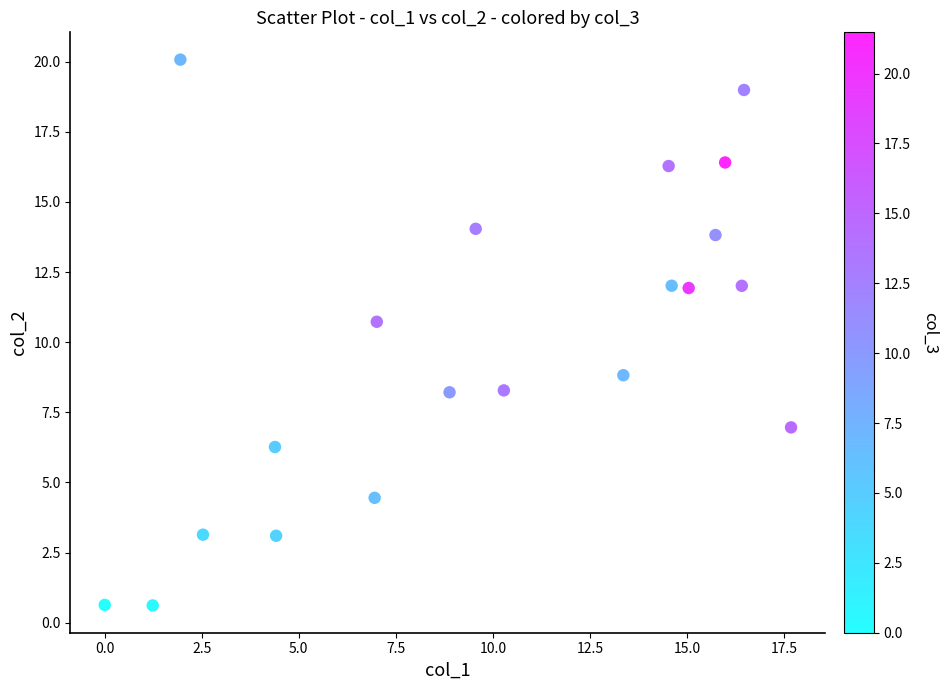

What Y value in the scatter plot is closest to 10?

10.7